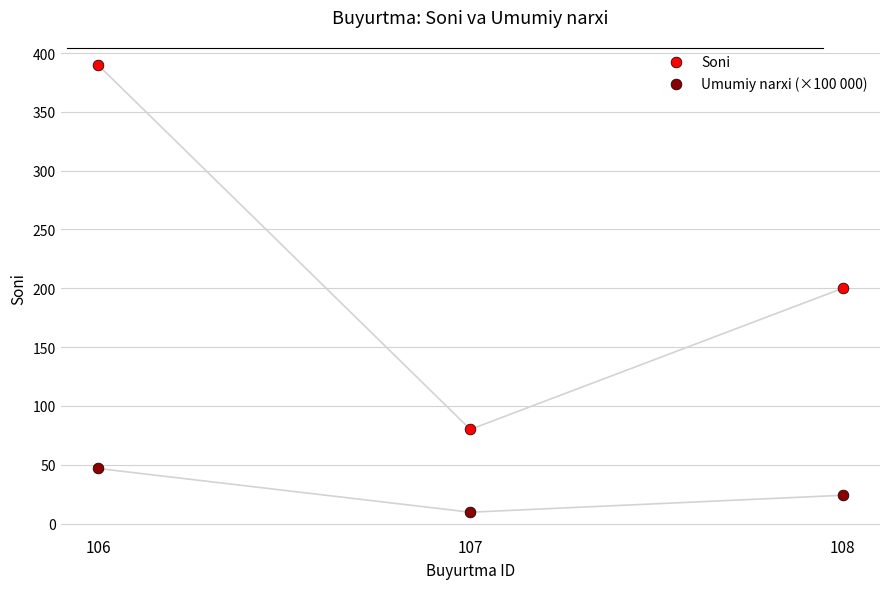

Which series has the largest Y range (max minus min)?

Soni